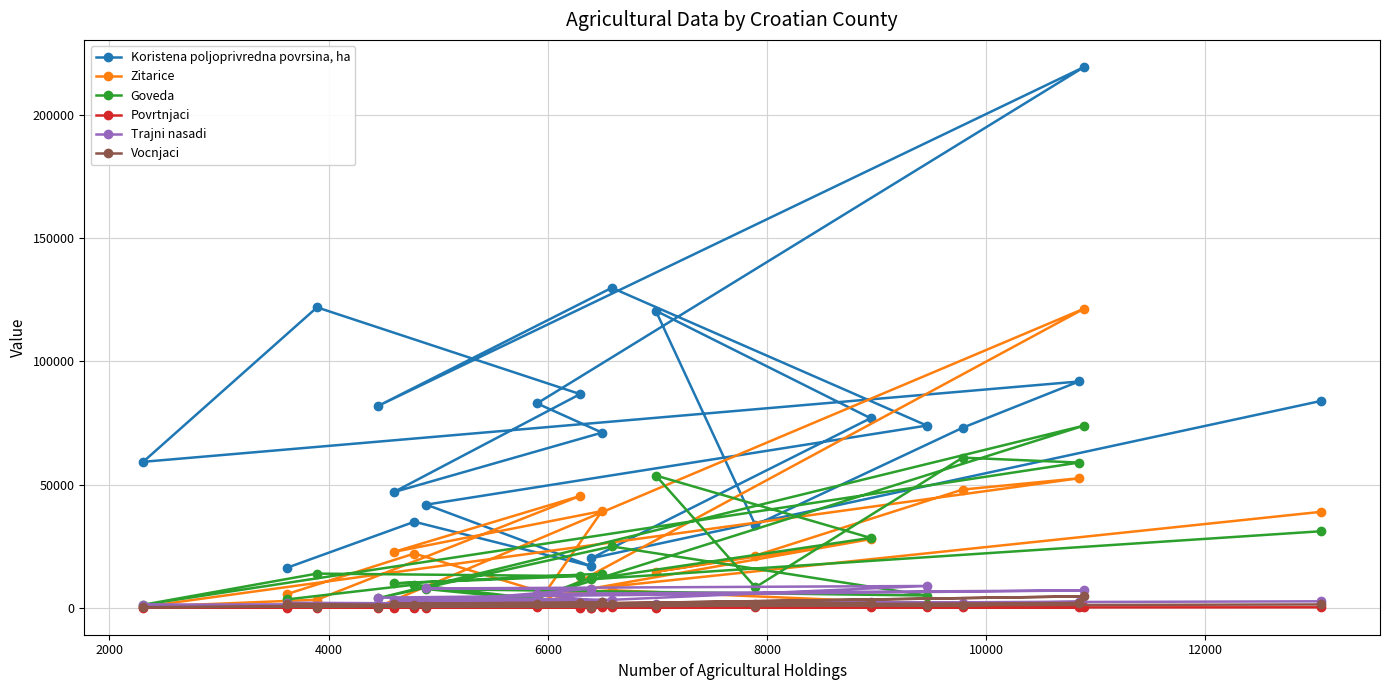

How many data points in Povrtnjaci are above 79?

10